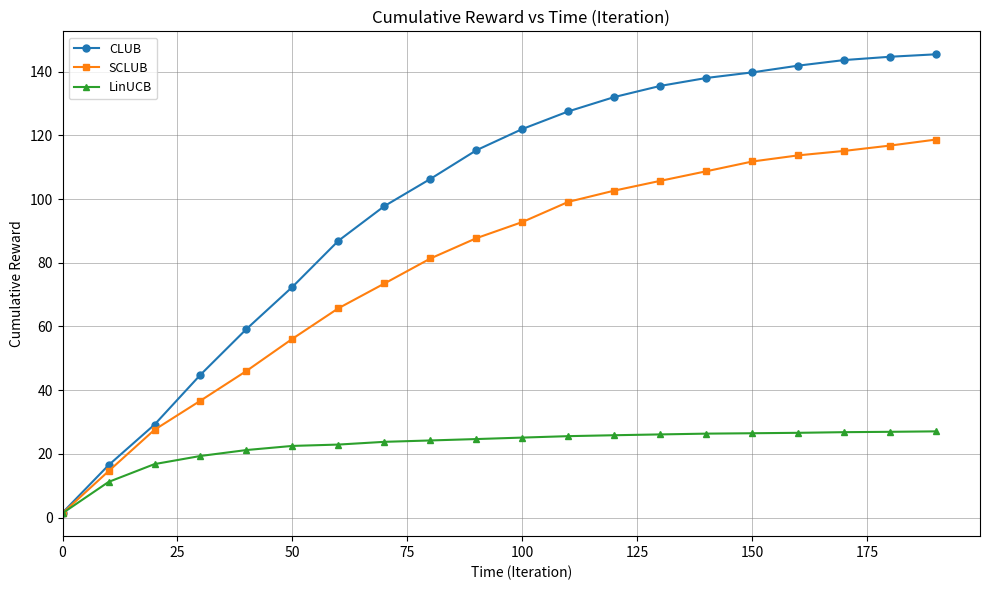

List the series in order of their peak value, highest first.

CLUB, SCLUB, LinUCB